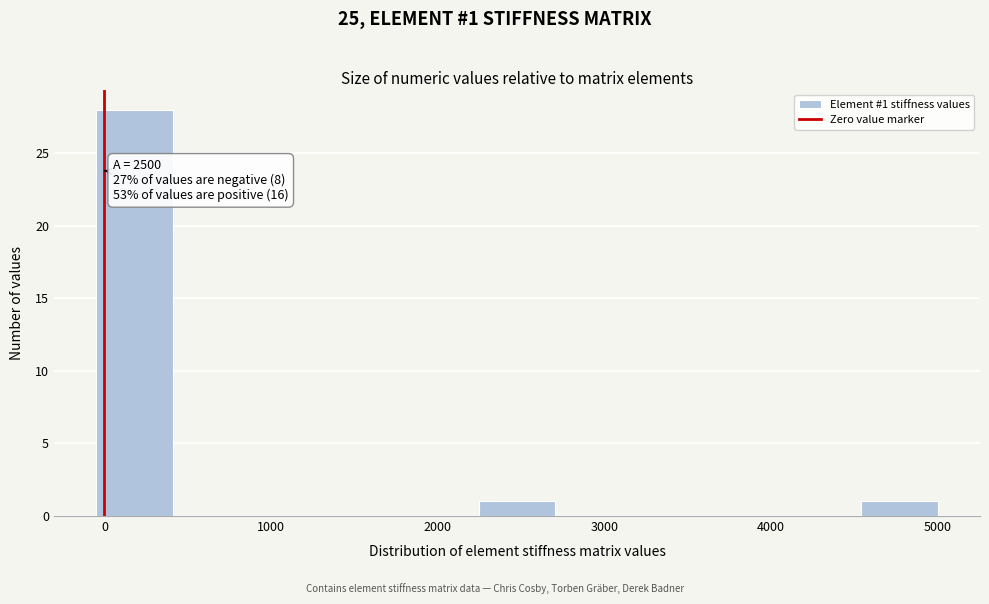

Which range on the x-axis has the tallest bar?

0 to 400